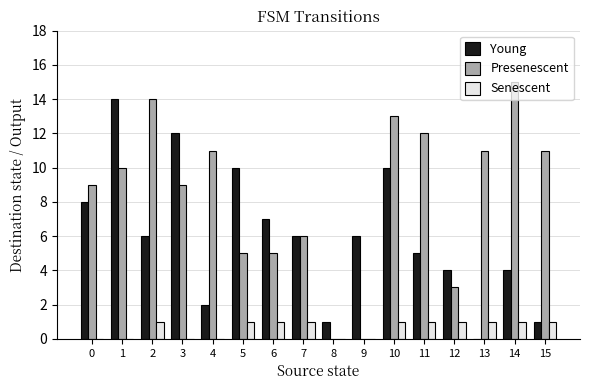

Is the value of Young at 15 greater than the value of Presenescent at 13?

No